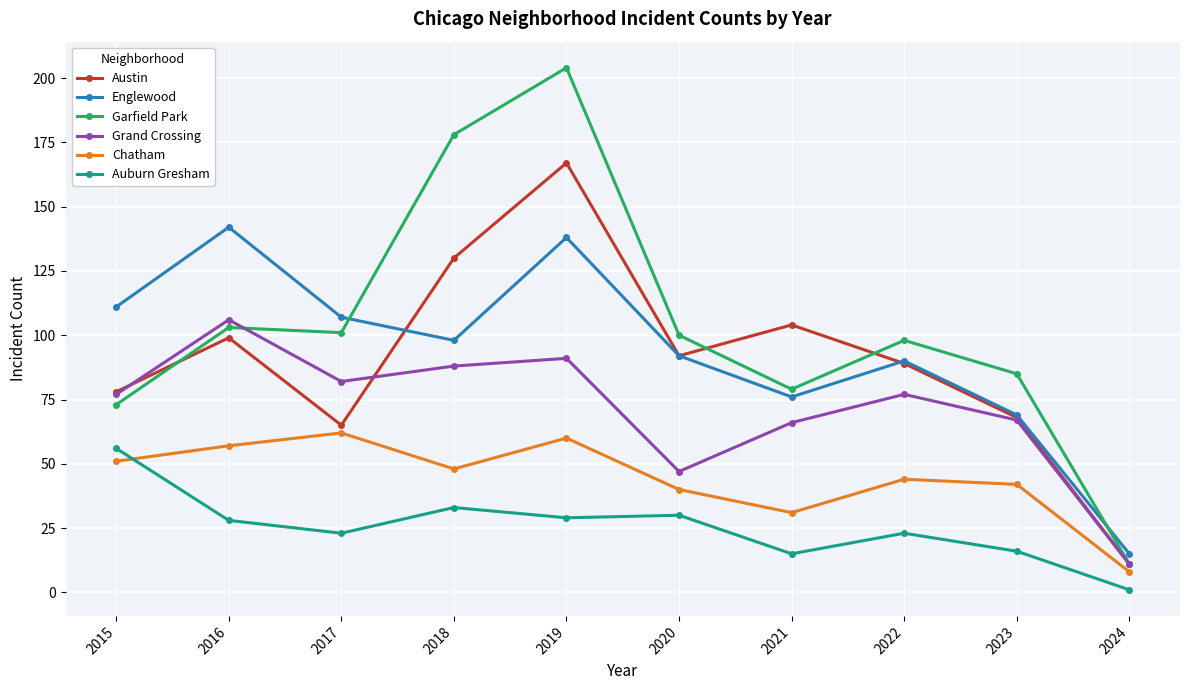

True or false: Garfield Park and Chatham intersect in this chart.

False